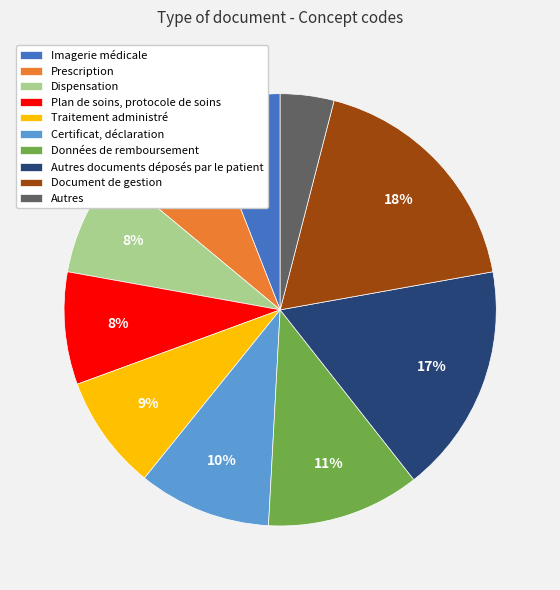

To the nearest percent, what portion does Traitement administré represent?

9%